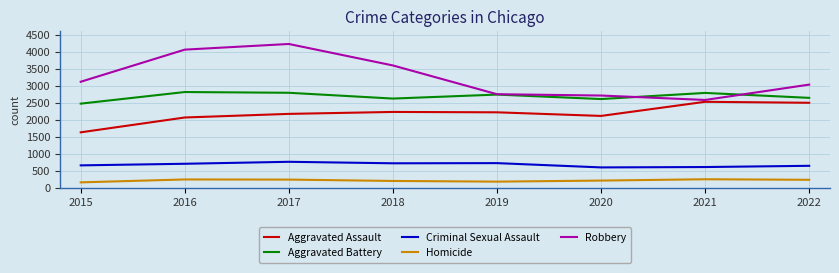

Rank the series by their average value, from lowest to highest.

Homicide, Criminal Sexual Assault, Aggravated Assault, Aggravated Battery, Robbery